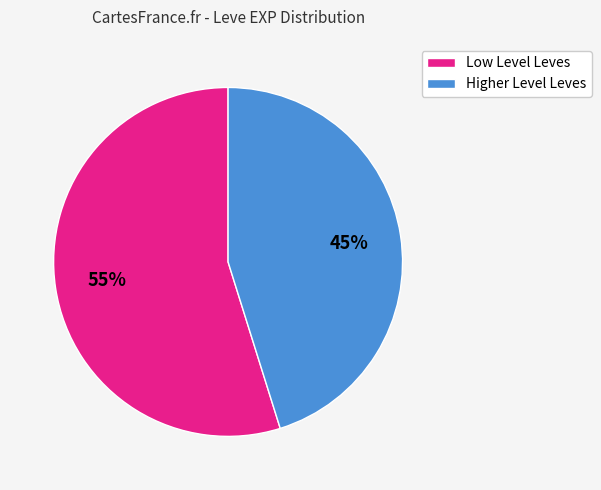

Is there a majority slice in this chart?

Yes